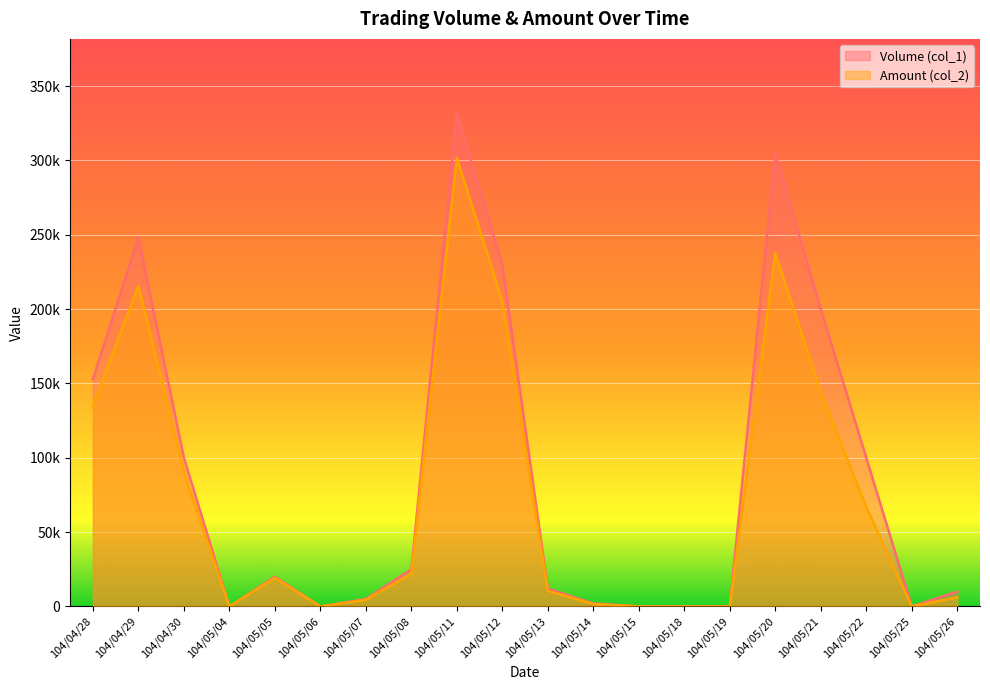

Reading right to left, extract all data points from this chart.

Volume (col_1): 104/05/26=10000	104/05/25=0	104/05/22=100000	104/05/21=200000	104/05/20=305000	104/05/19=0	104/05/18=0	104/05/15=0	104/05/14=2000	104/05/13=12000	104/05/12=230000	104/05/11=332000	104/05/08=25000	104/05/07=5000	104/05/06=0	104/05/05=20000	104/05/04=0	104/04/30=100000	104/04/29=248000	104/04/28=153000
Amount (col_2): 104/05/26=6200	104/05/25=0	104/05/22=67000	104/05/21=144000	104/05/20=237600	104/05/19=0	104/05/18=0	104/05/15=0	104/05/14=1640	104/05/13=10460	104/05/12=205200	104/05/11=301760	104/05/08=22000	104/05/07=4450	104/05/06=0	104/05/05=19200	104/05/04=0	104/04/30=90000	104/04/29=215800	104/04/28=134640